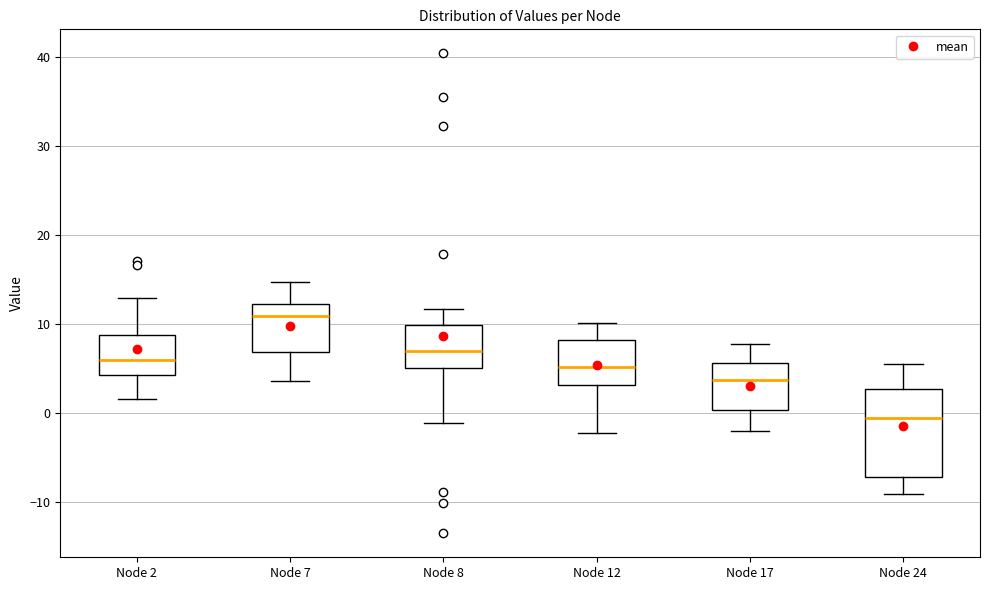

Which box has the lowest median line?

Node 24